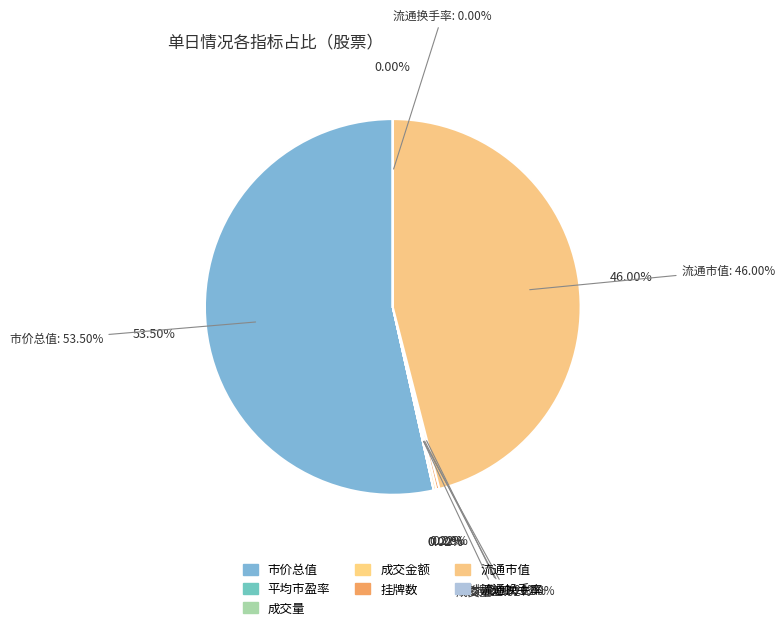

Do 挂牌数 and 市价总值 together represent more than half of the pie?

Yes